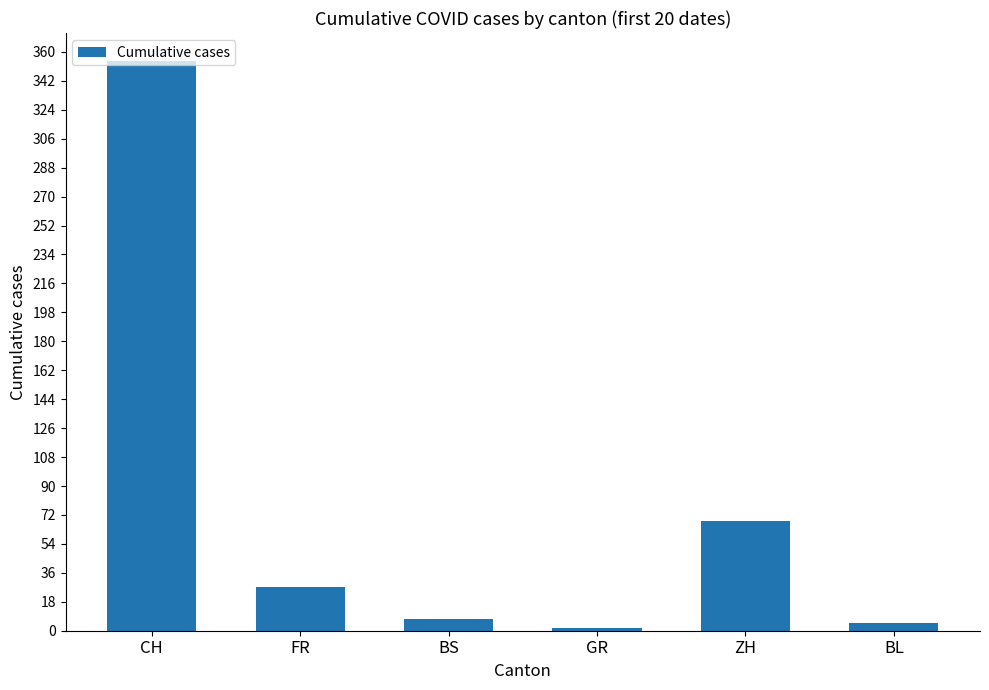

True or false: the data shows 68 at ZH.

True